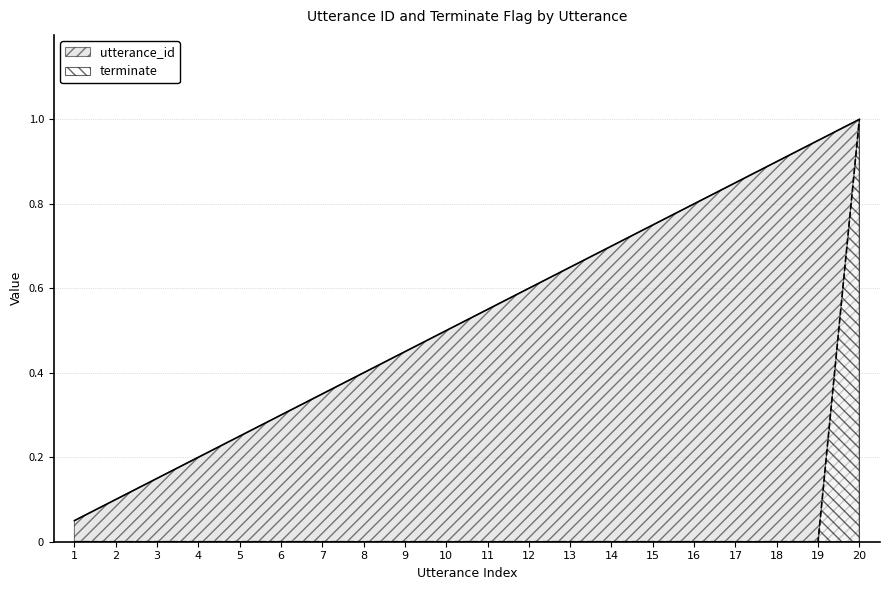

At 15, list the series in order from smallest to largest.

terminate, utterance_id